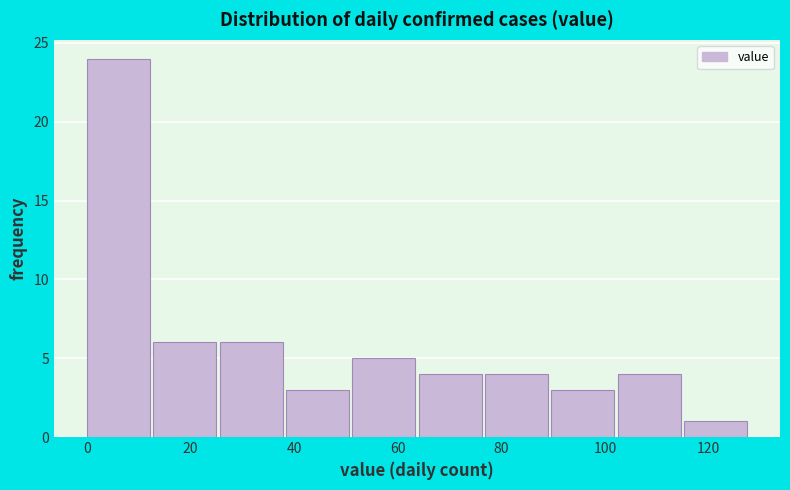

Reading left to right, transcribe this chart: for each bar, give the range it covers on the x-axis and its height. Neither the bar edges nor the heights are printed on the chart, so give them approximately, as read against the axes.

0.0 to 12.8: 24
12.8 to 25.6: 6
25.6 to 38.4: 6
38.4 to 51.2: 3
51.2 to 64.0: 5
64.0 to 76.8: 4
76.8 to 89.6: 4
89.6 to 102.4: 3
102.4 to 115.2: 4
115.2 to 128.0: 1